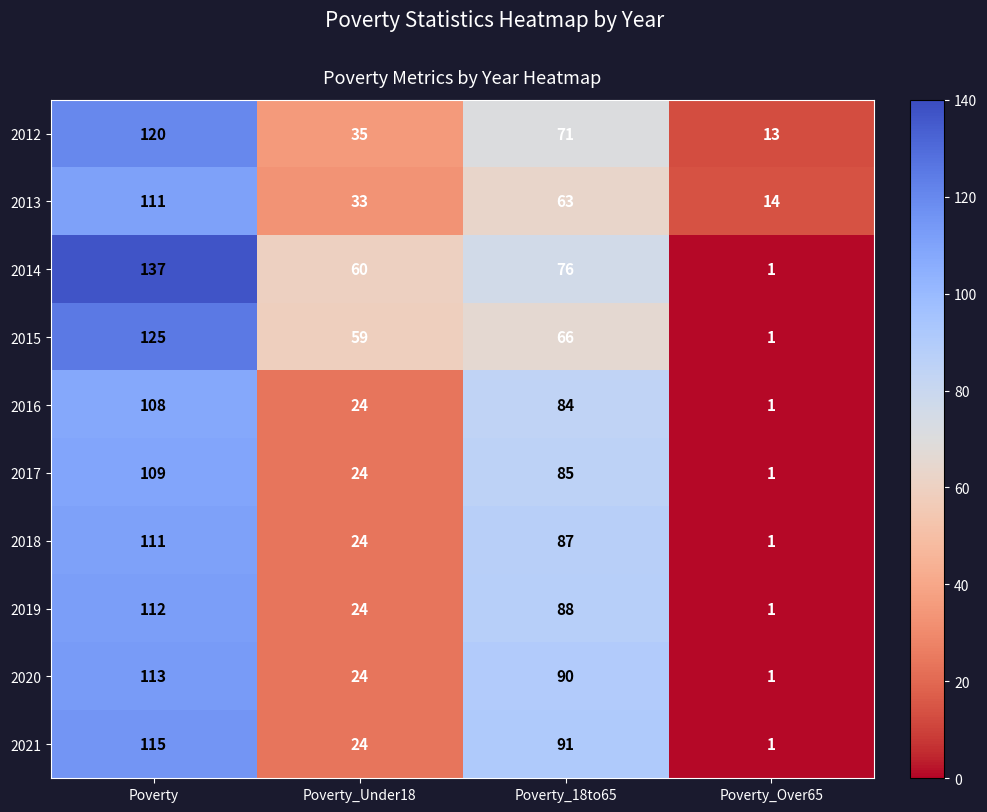

At which category is the sum across all series the highest?

Poverty